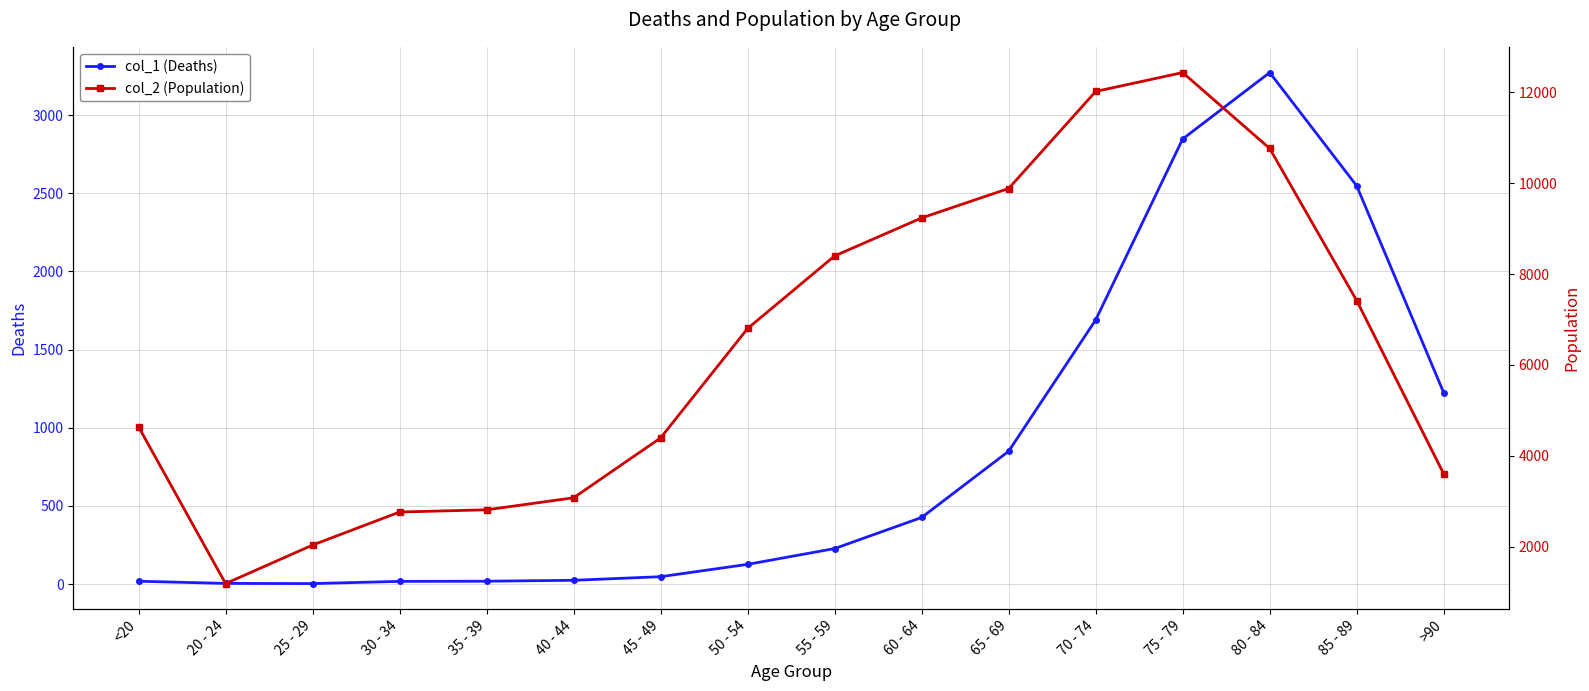

What is the lowest value of the col_2 (Population) series?

1191